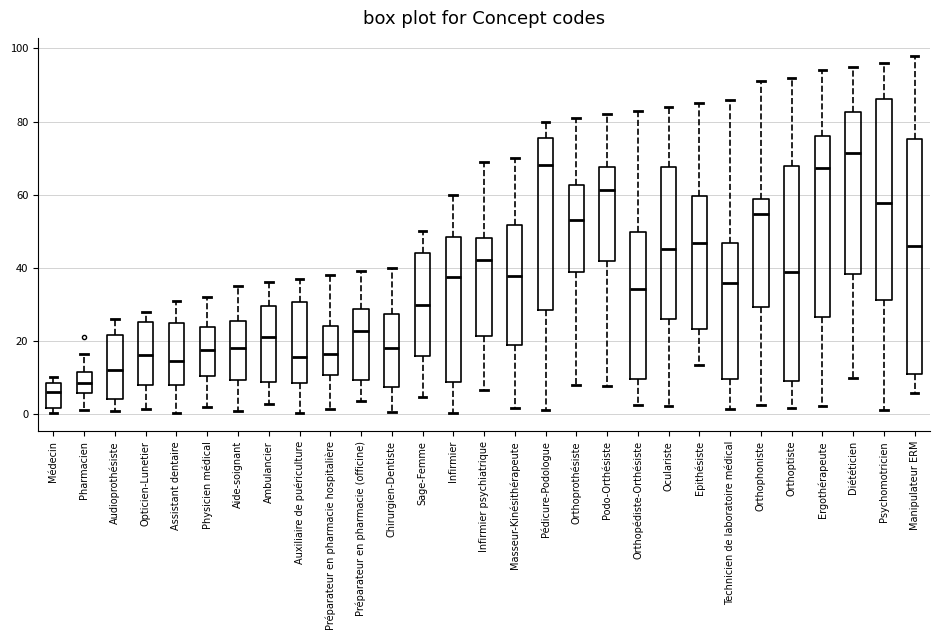

Which box has the highest median line?

Diététicien